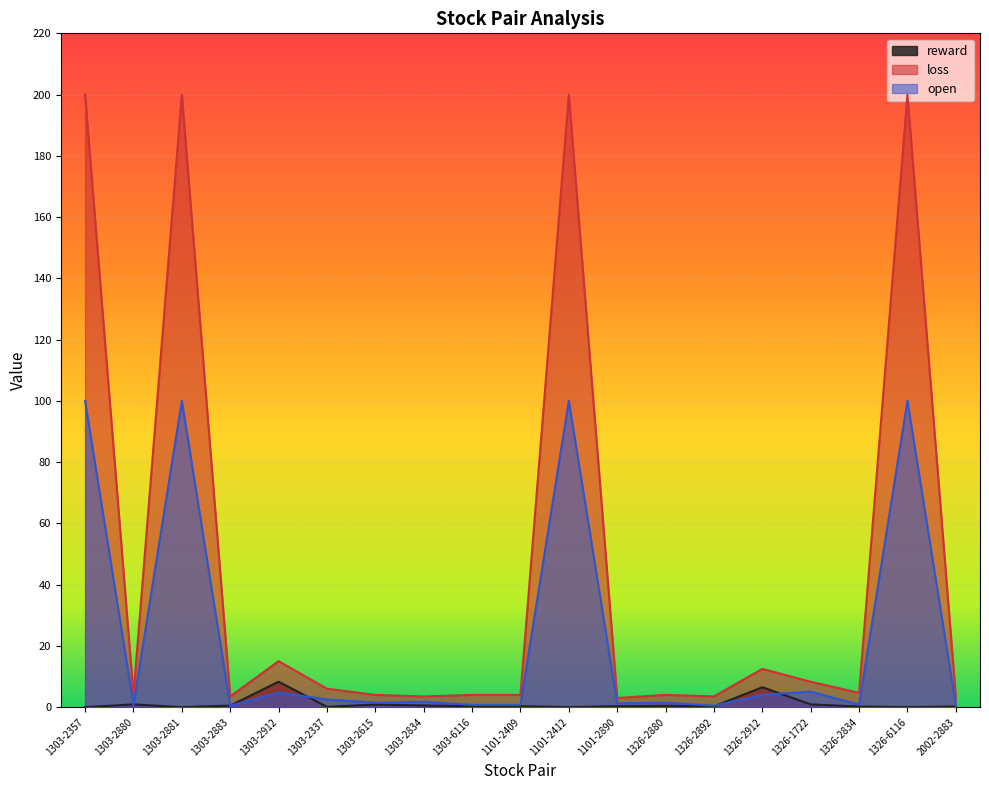

How many lines are shown in the chart?

3